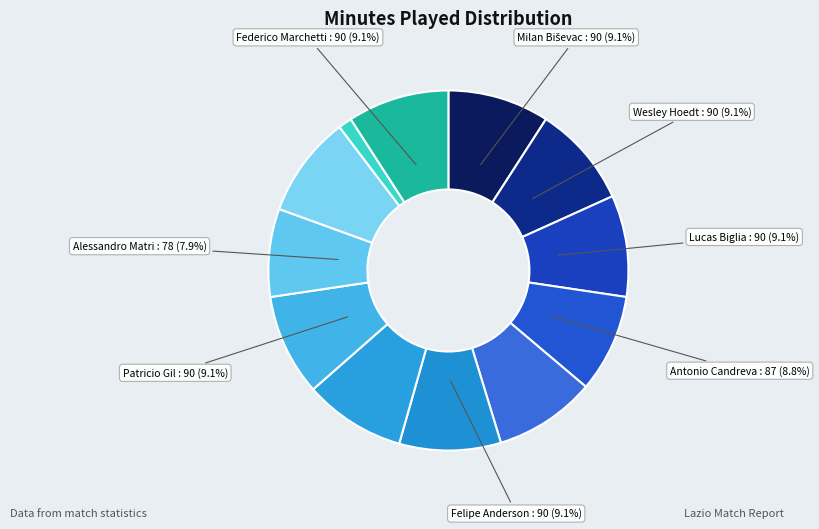

How many slices are in this pie chart?

12